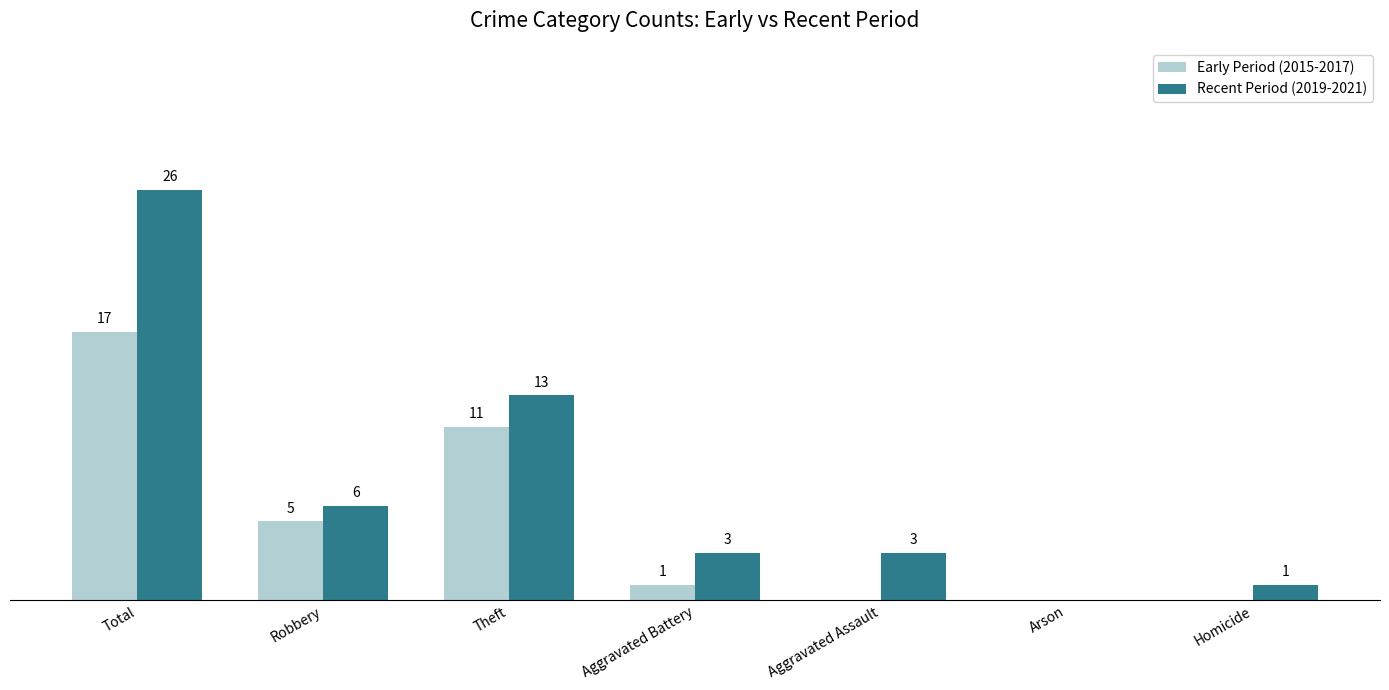

Which category has the highest value in the Recent Period (2019-2021) series?

Total